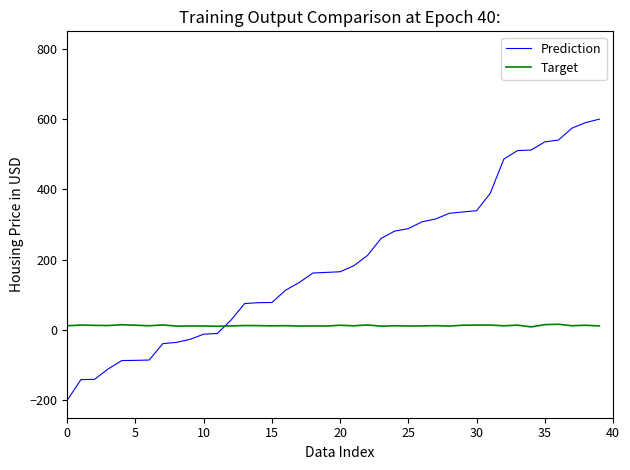

Rank the series by their maximum value, from lowest to highest.

Target, Prediction